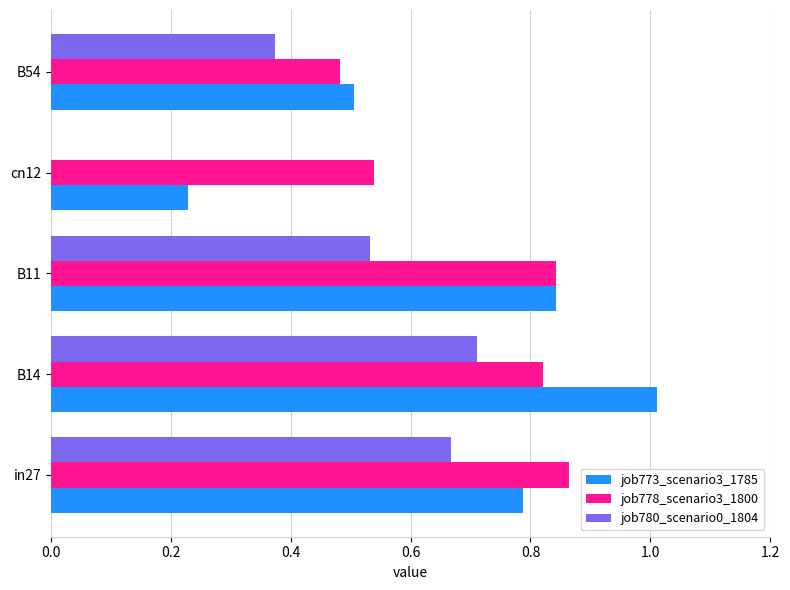

Between in27 and B14, which series saw the biggest shift?

job773_scenario3_1785